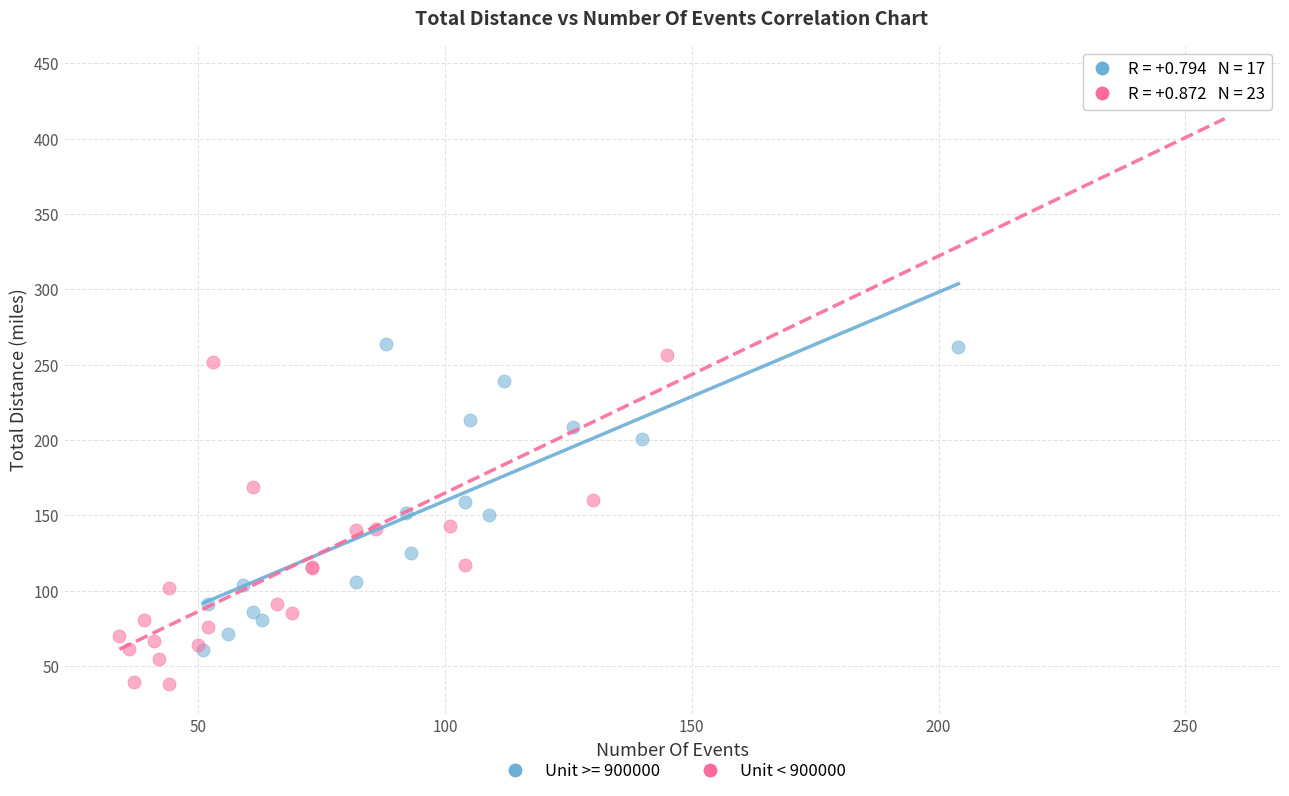

Which series reaches the minimum Y coordinate?

Unit < 900000